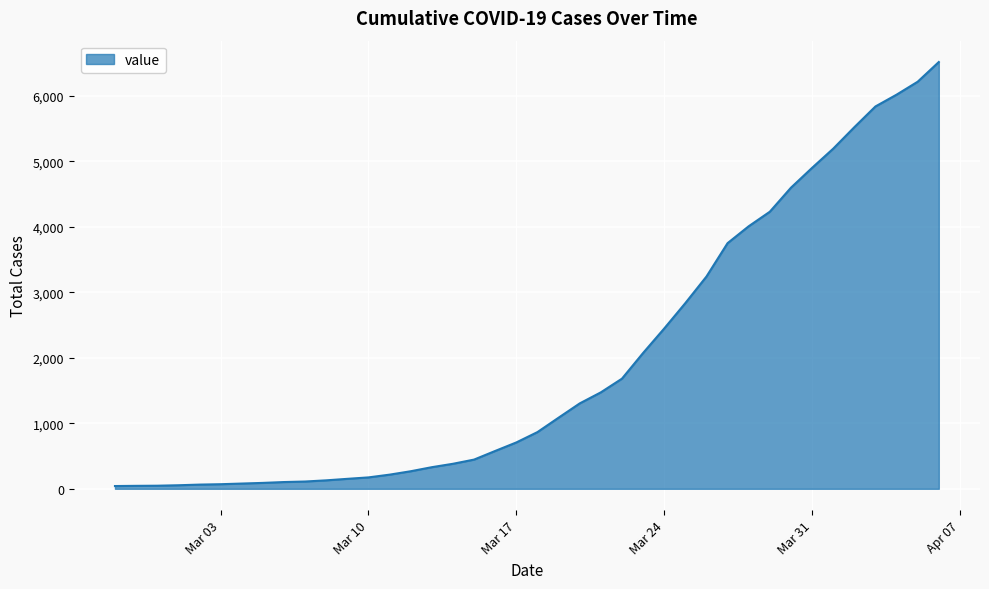

What is the maximum value shown in the chart?

6519